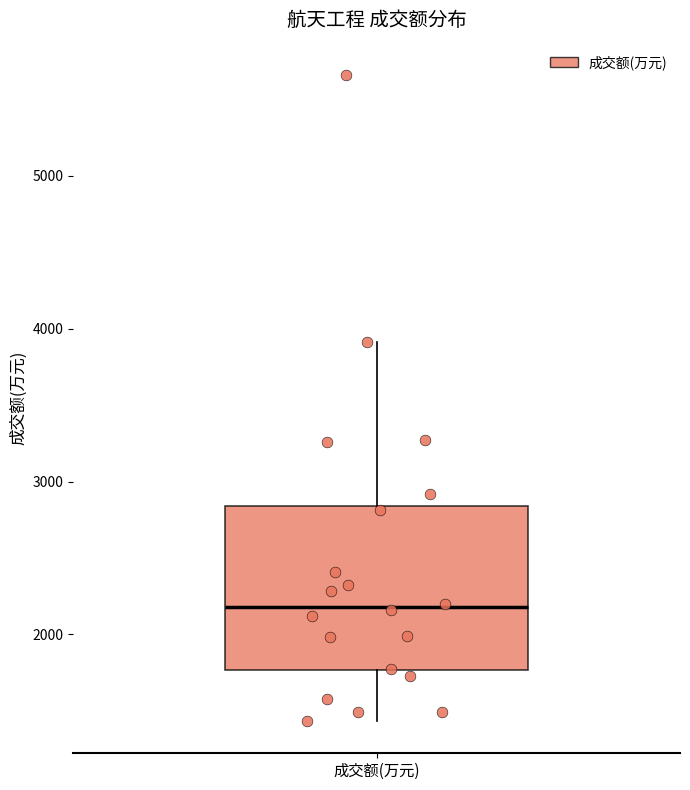

Transcribe this box plot: give where the median line is, the range the box spans, and where the two whiskers end, as read against the y-axis. The values are not printed on the chart, so give them approximately, as read against the axis.

median 2200, box 1800 to 2800, whiskers 1400 to 3900